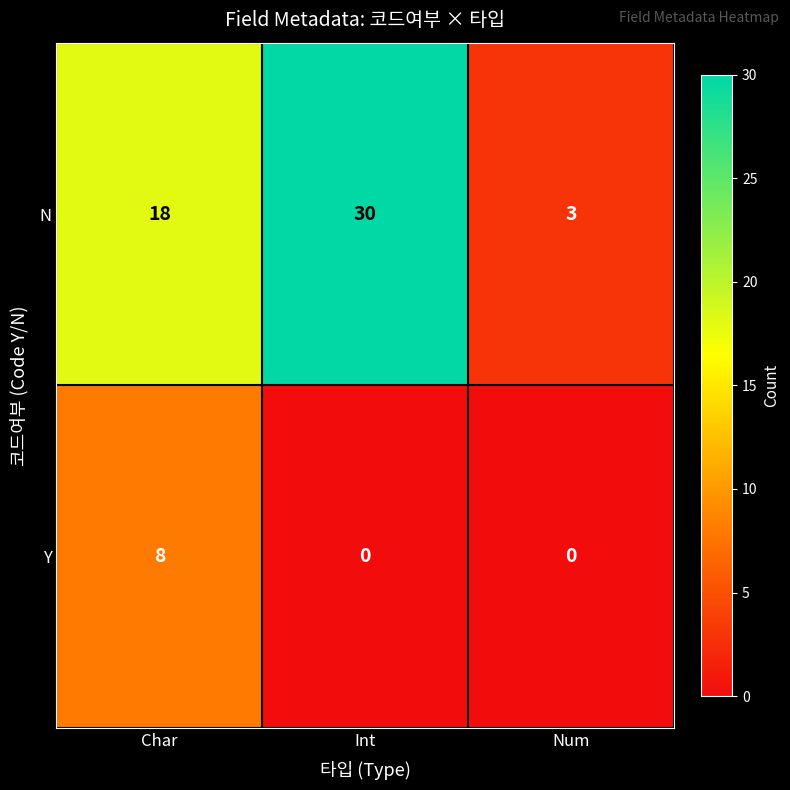

Rank the series by their average value, from lowest to highest.

Y, N